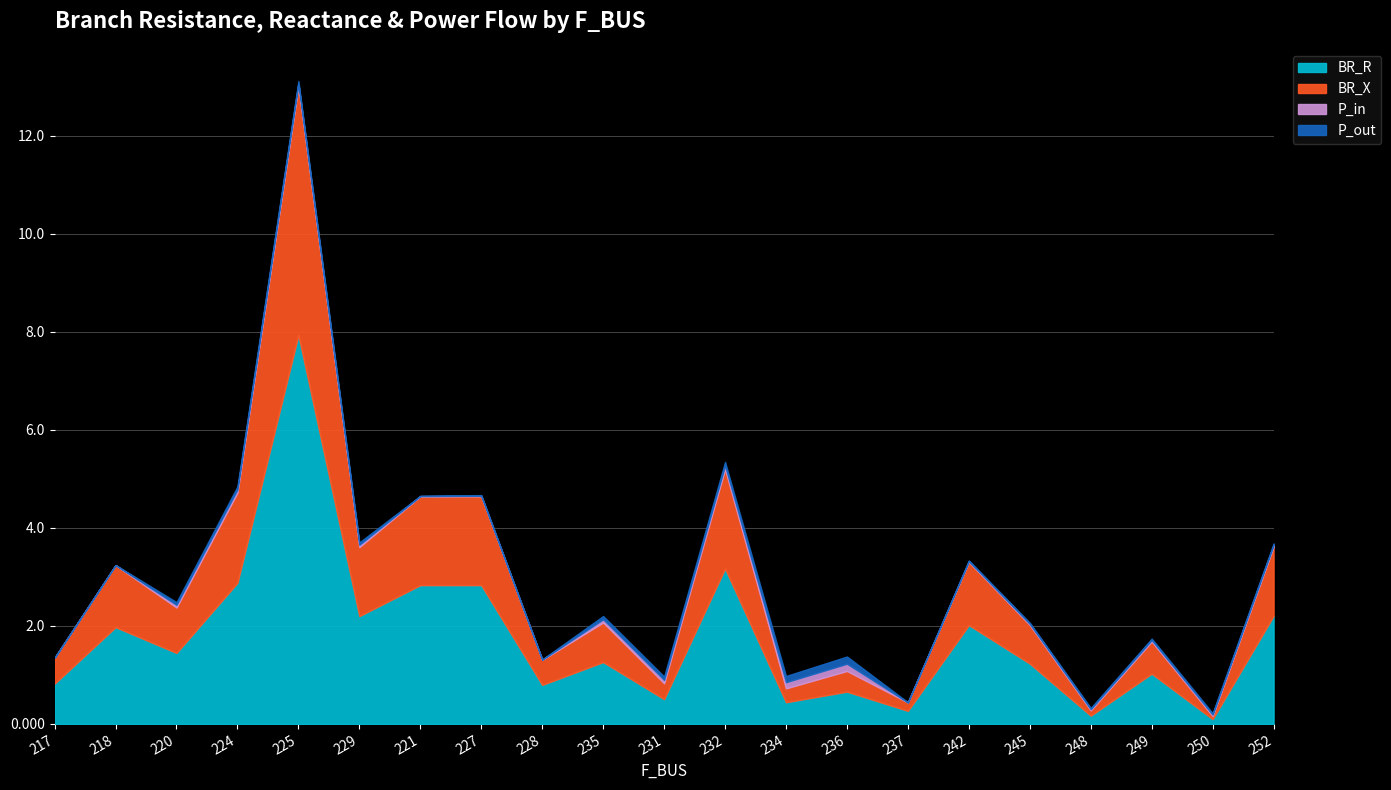

What is the label of the 10th point from the left?

235